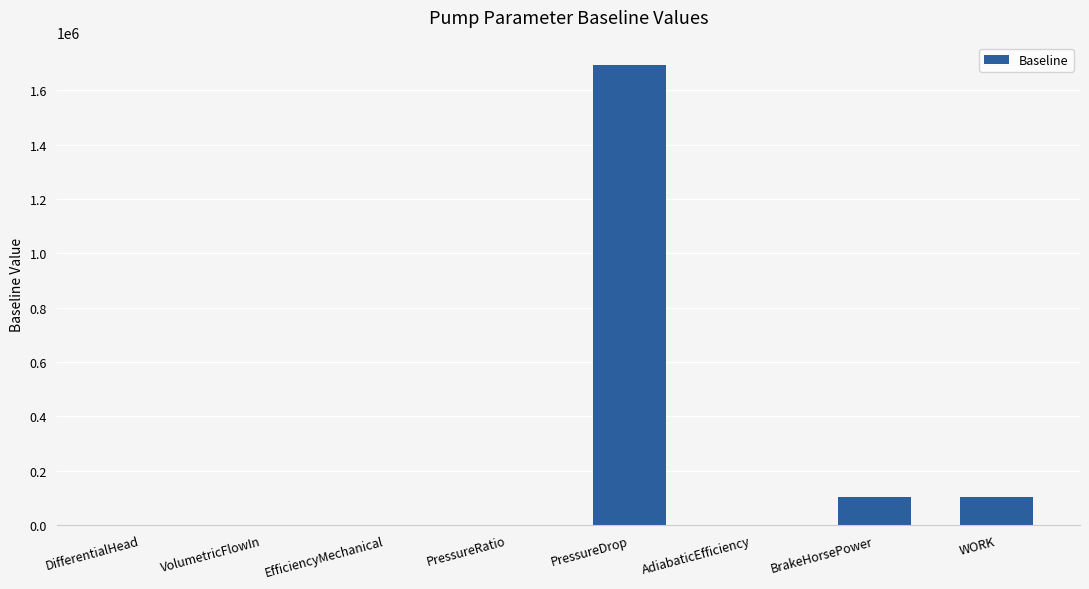

Does the chart contain stacked bars?

No